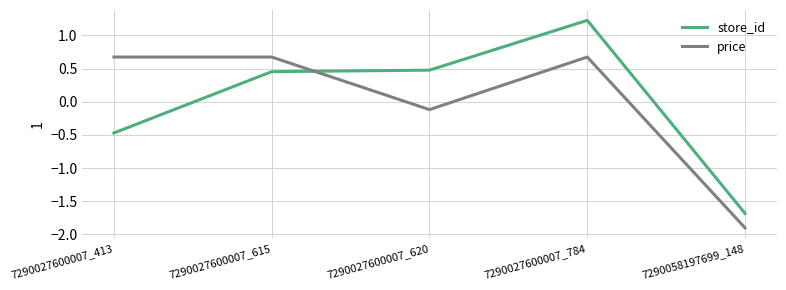

Which label corresponds to the largest value in the chart?

7290027600007_784